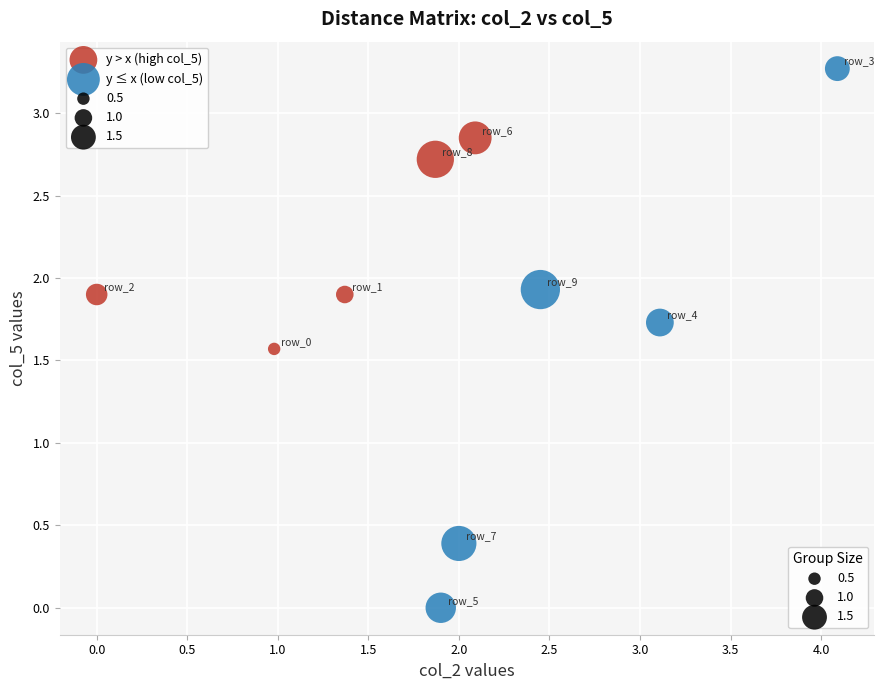

Which series contains the highest Y value?

y ≤ x (low col_5)